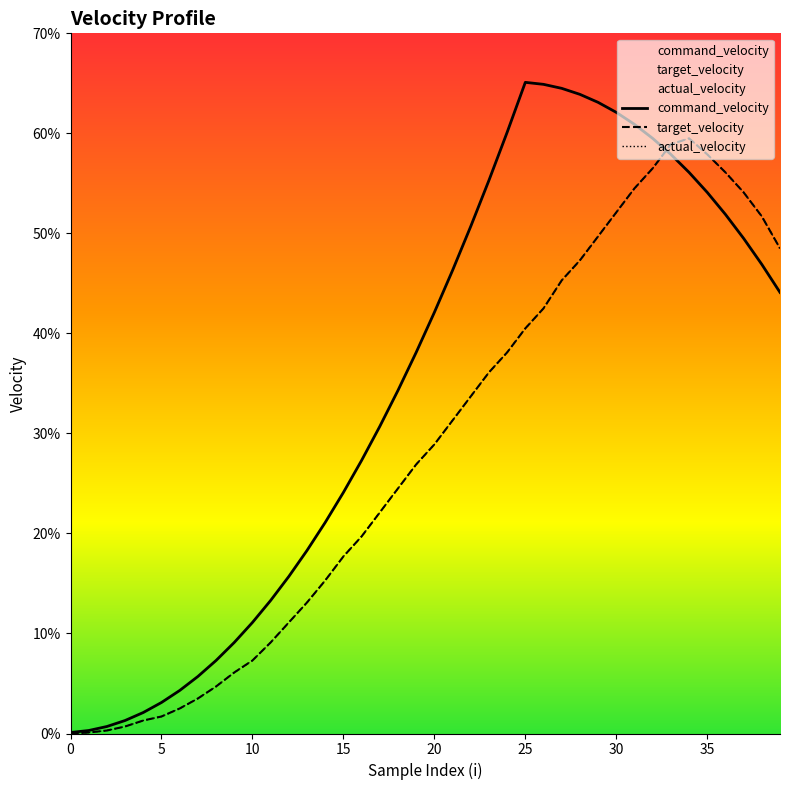

How many distinct data groups are displayed?

3